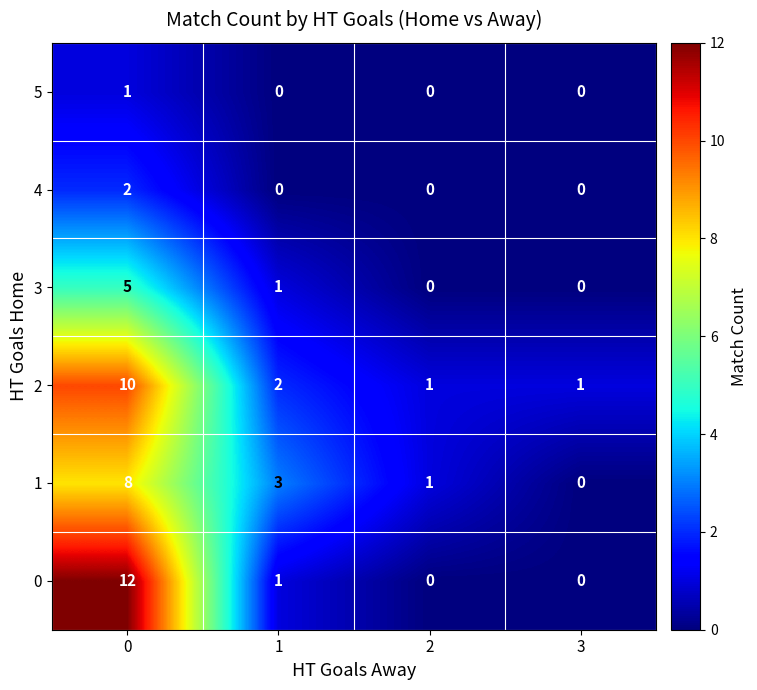

How many positive values does the 1 series have?

3